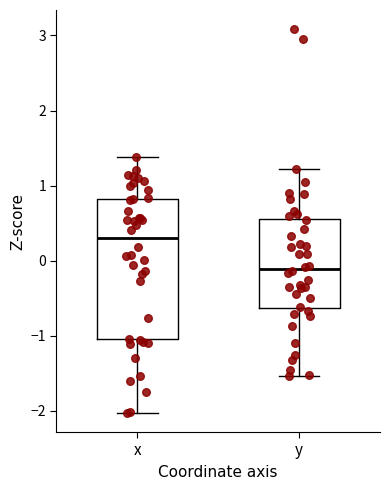

Which box has the lowest median line?

y